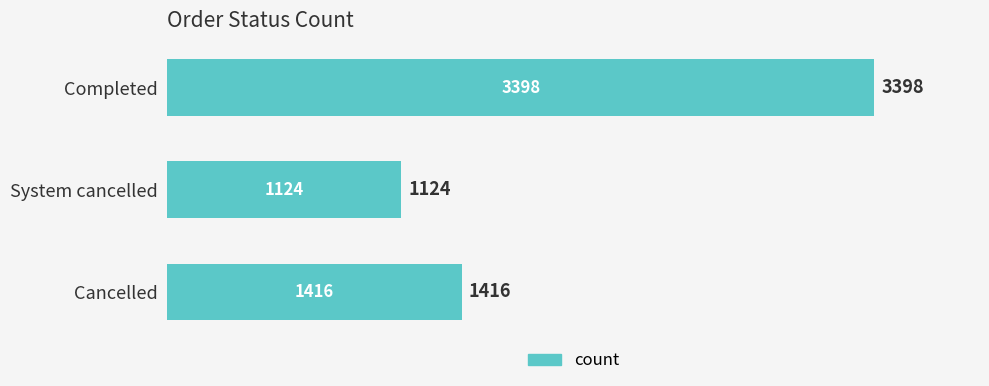

True or false: the data shows 1856 at Completed.

False